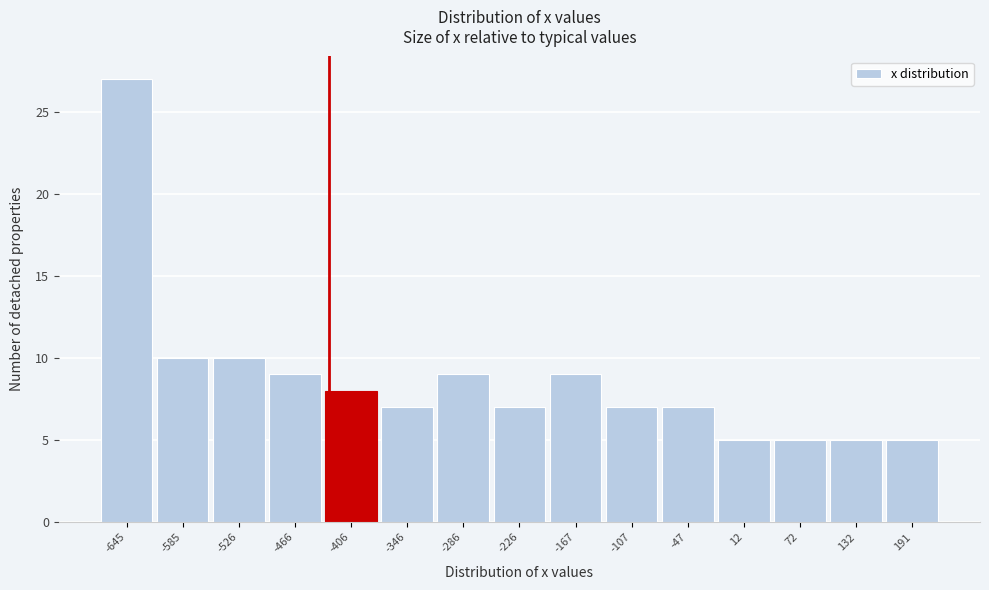

Reading left to right, extract all data points from this chart.

27	10	10	9	8	7	9	7	9	7	7	5	5	5	5